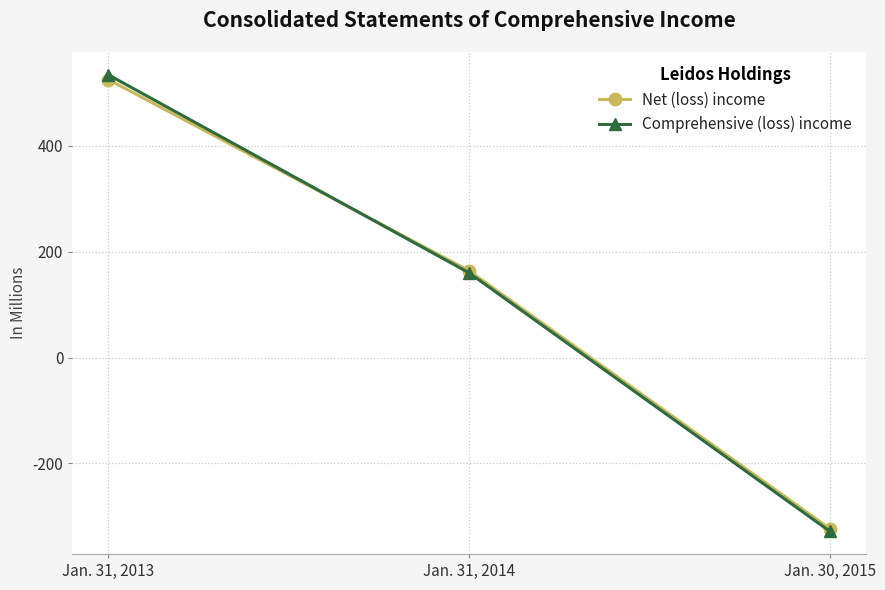

Reading left to right, extract all data points from this chart.

Net (loss) income: 525	164	-323
Comprehensive (loss) income: 534	160	-328